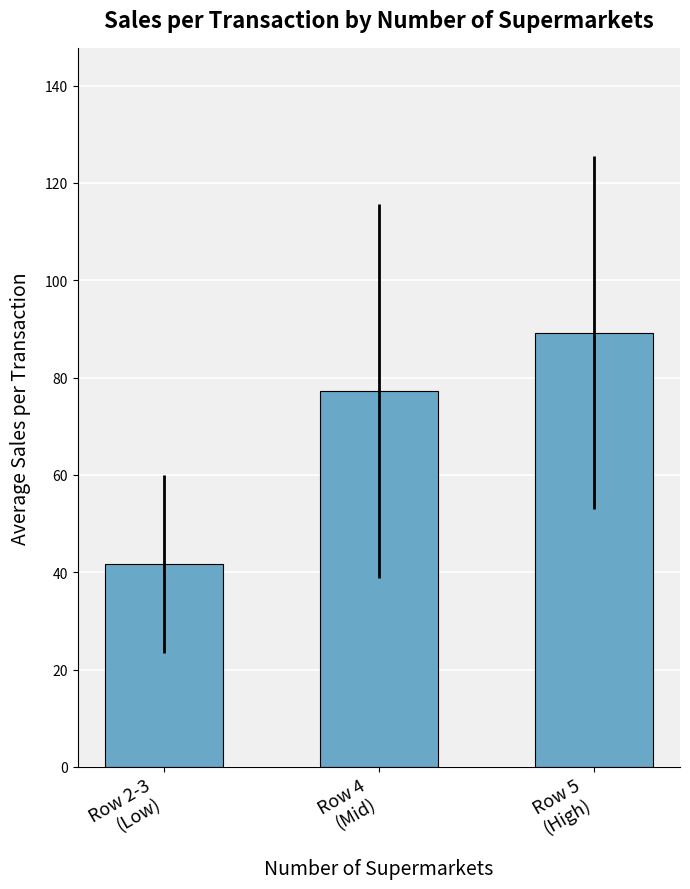

What is the label of the 3rd bar from the left?

Row 5
(High)